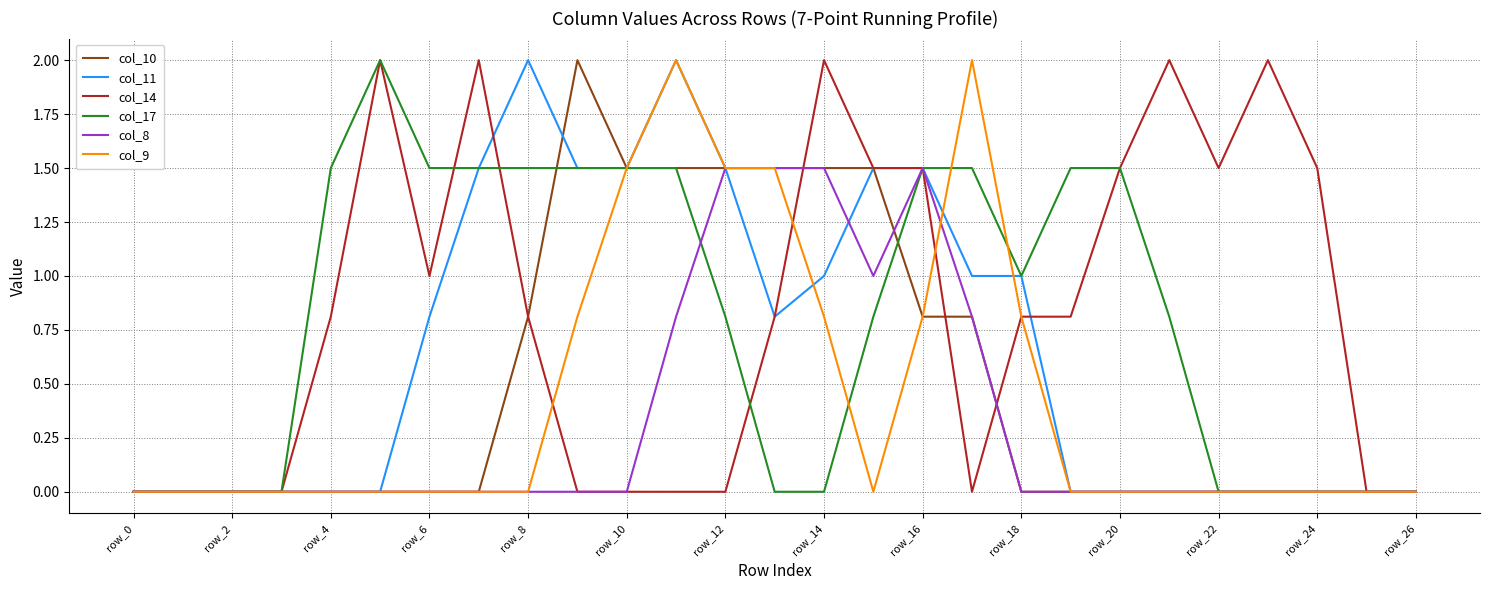

What is the maximum value for col_17?

2.0